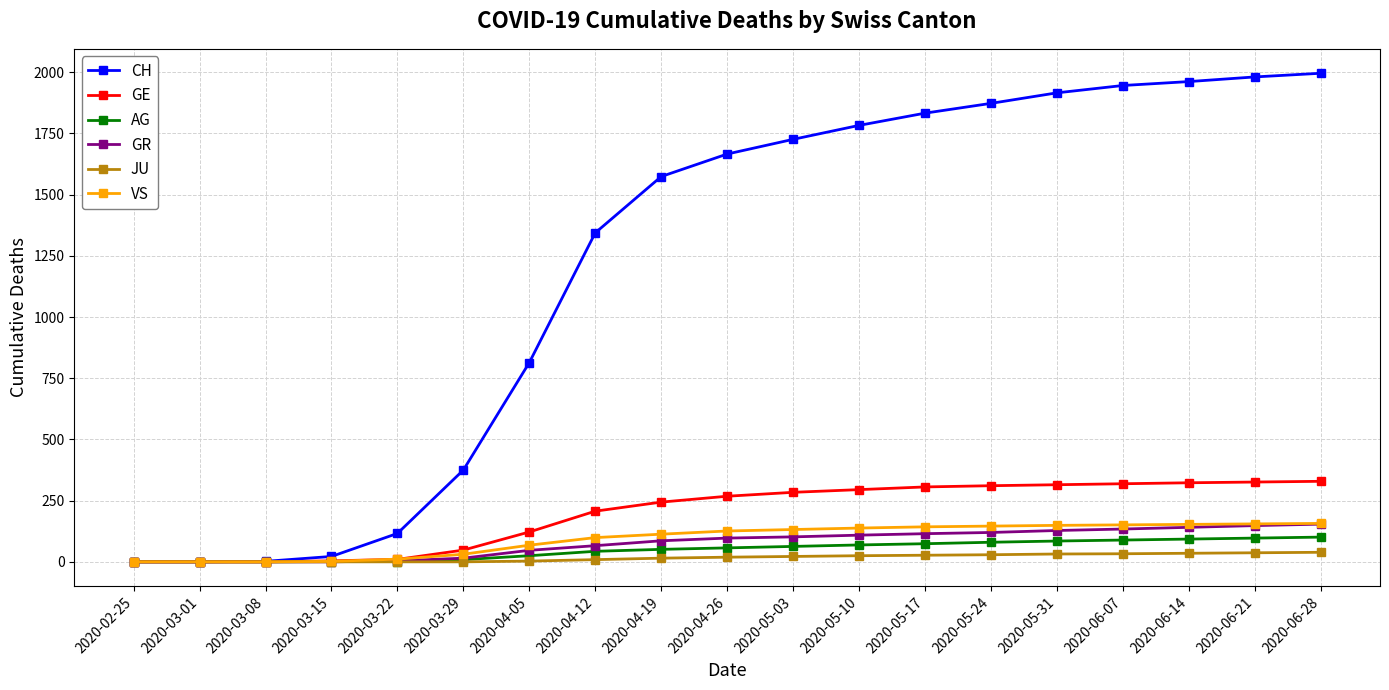

Between 2020-03-22 and 2020-05-17, which series saw the biggest shift?

CH